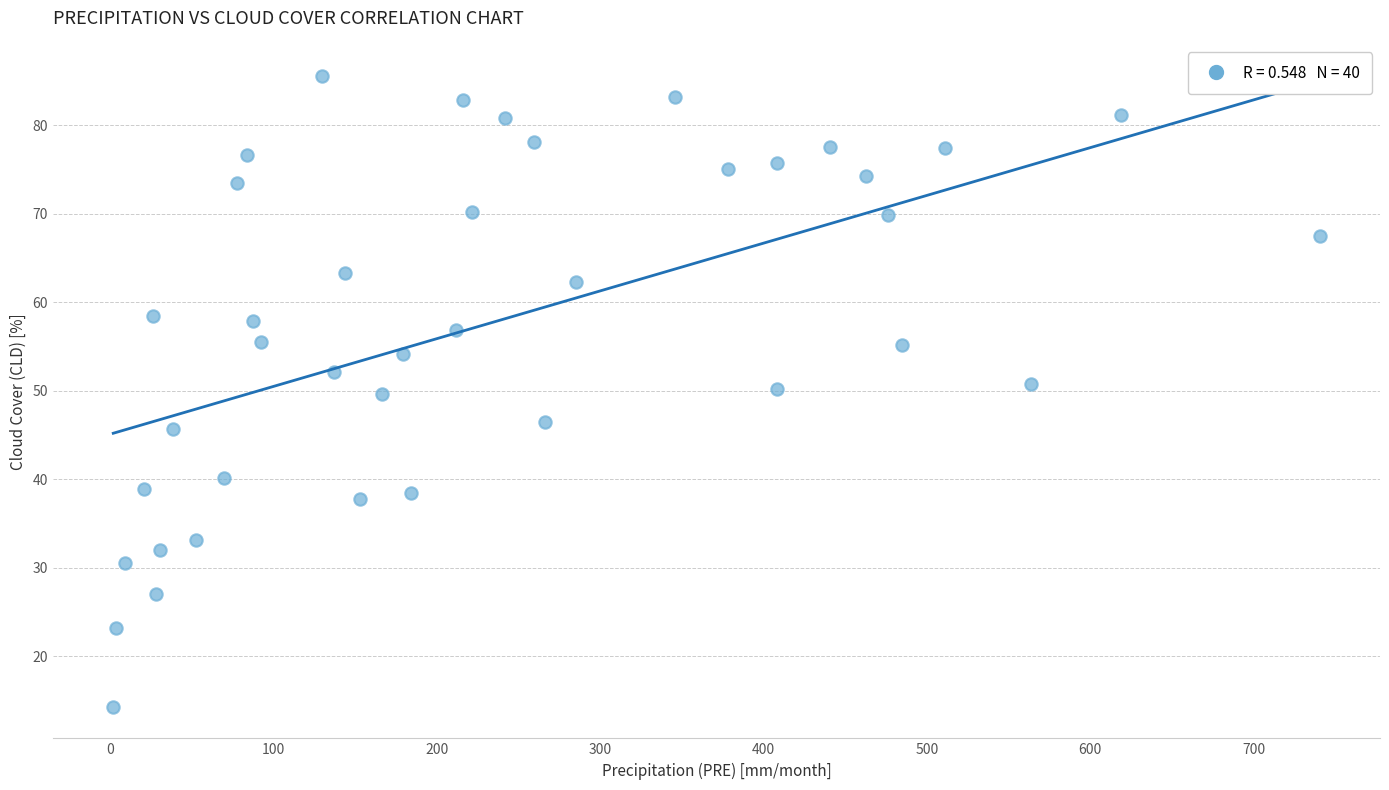

What is the range of Y values (max minus min)?

71.2